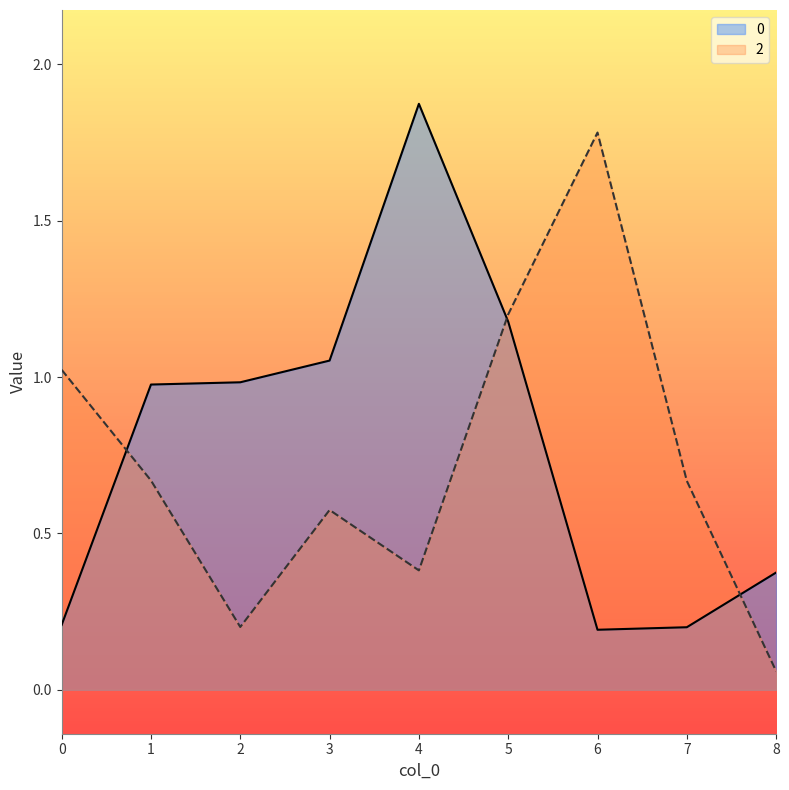

At which category does the chart reach its minimum across all series?

8